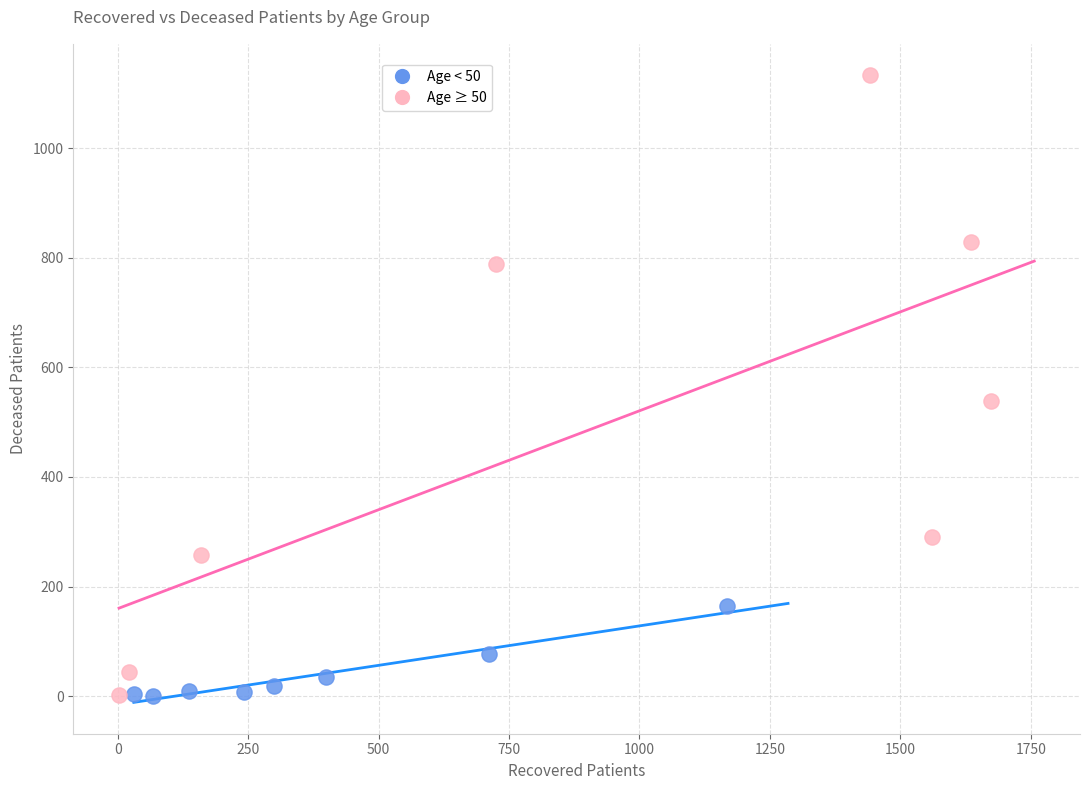

Which series has the largest Y range (max minus min)?

Age ≥ 50